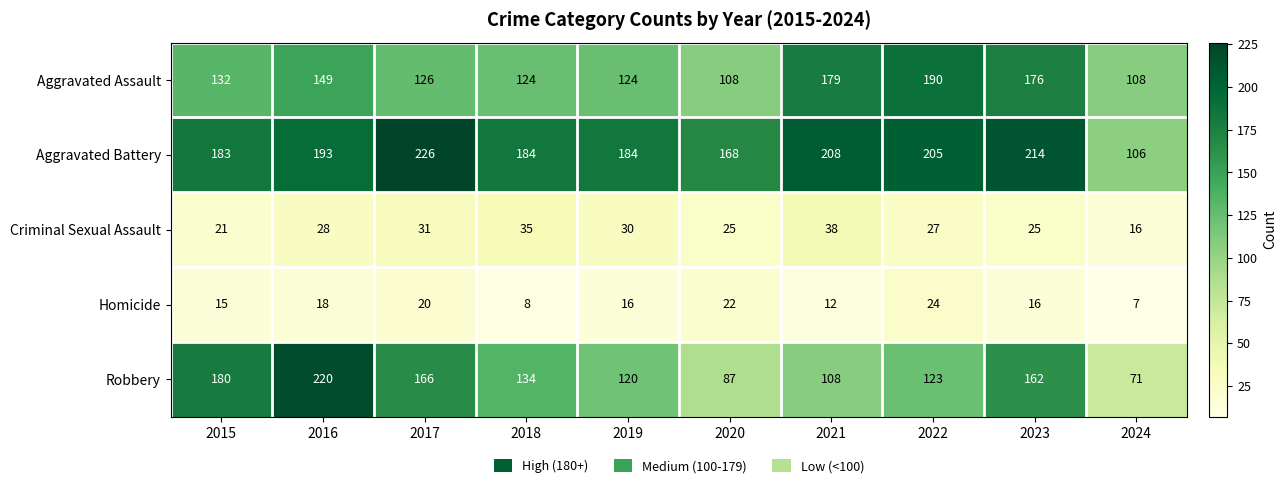

Which series has the widest spread of values?

Robbery